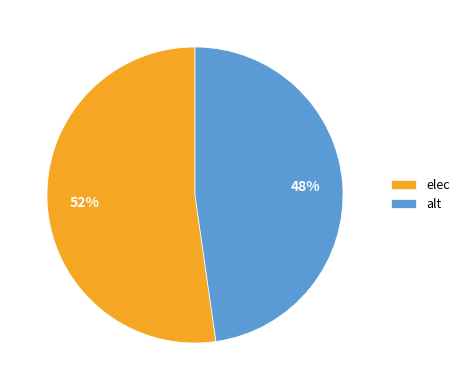

Count the number of slices in the pie.

2